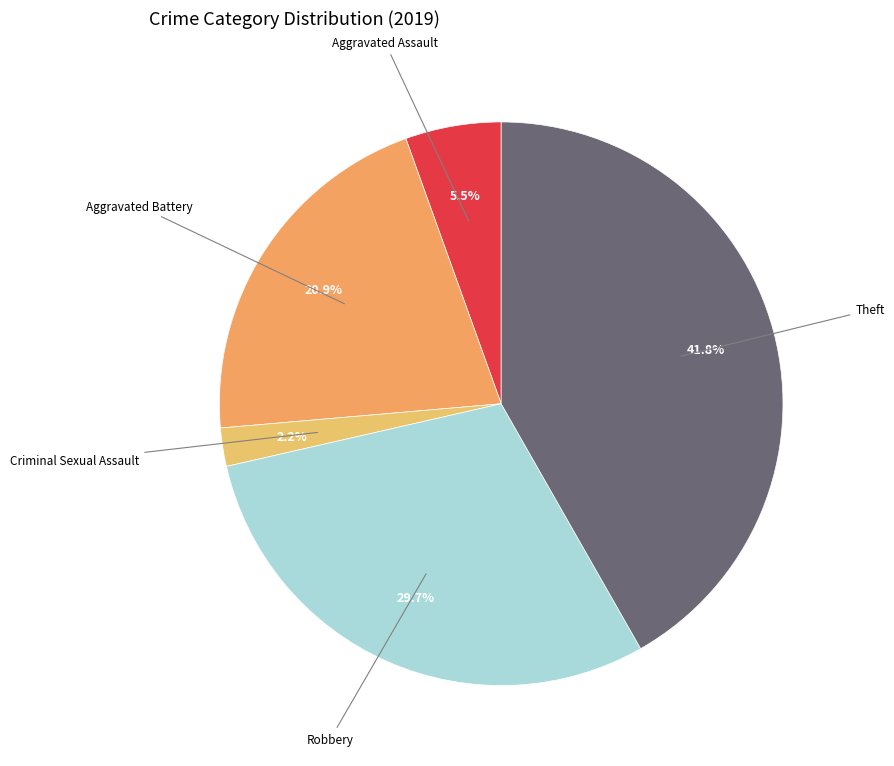

To the nearest percent, what is the difference between the largest and smallest slice percentages?

40%